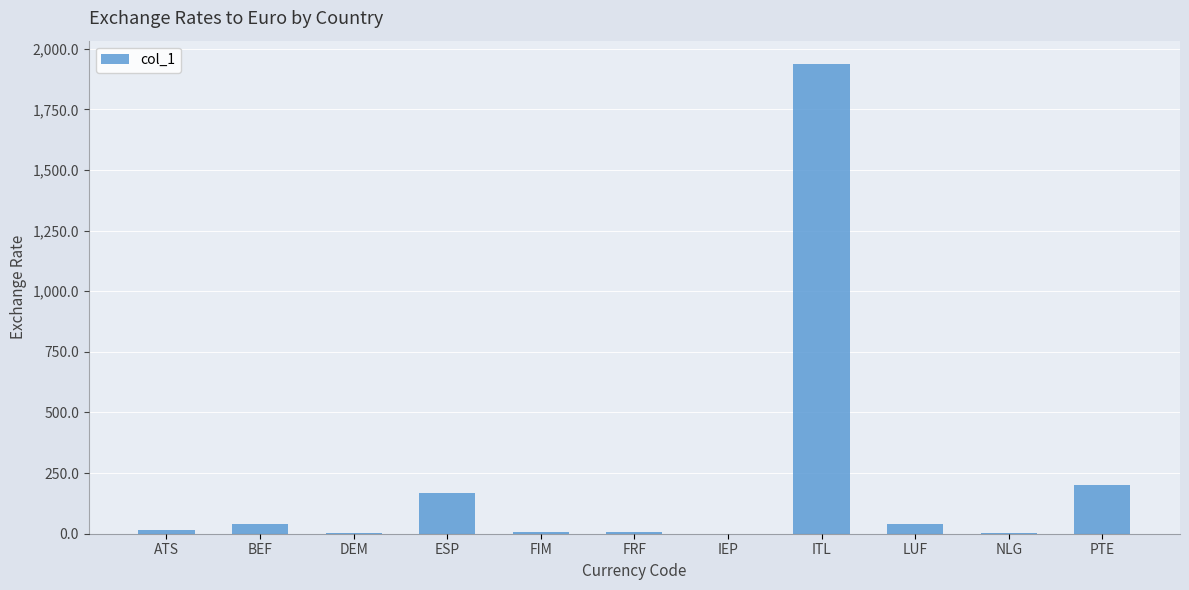

The value at ESP is 166.4. True or false?

True